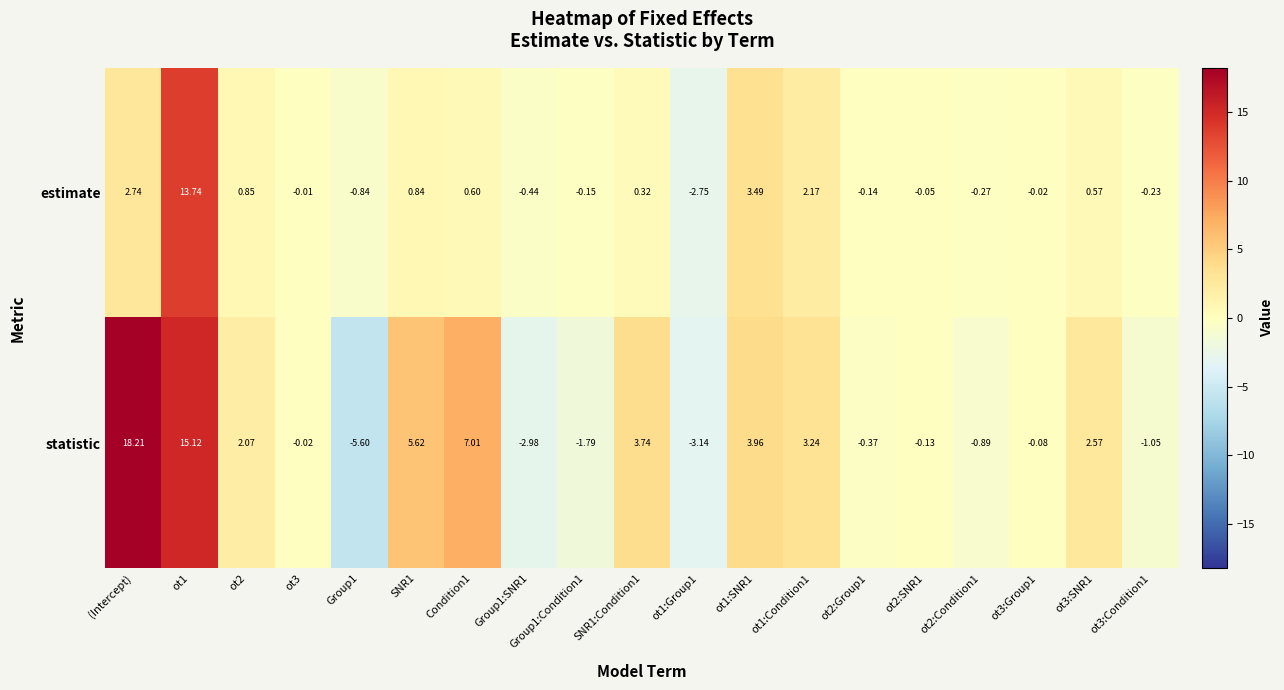

Rank the series at Condition1 from lowest to highest value.

estimate, statistic